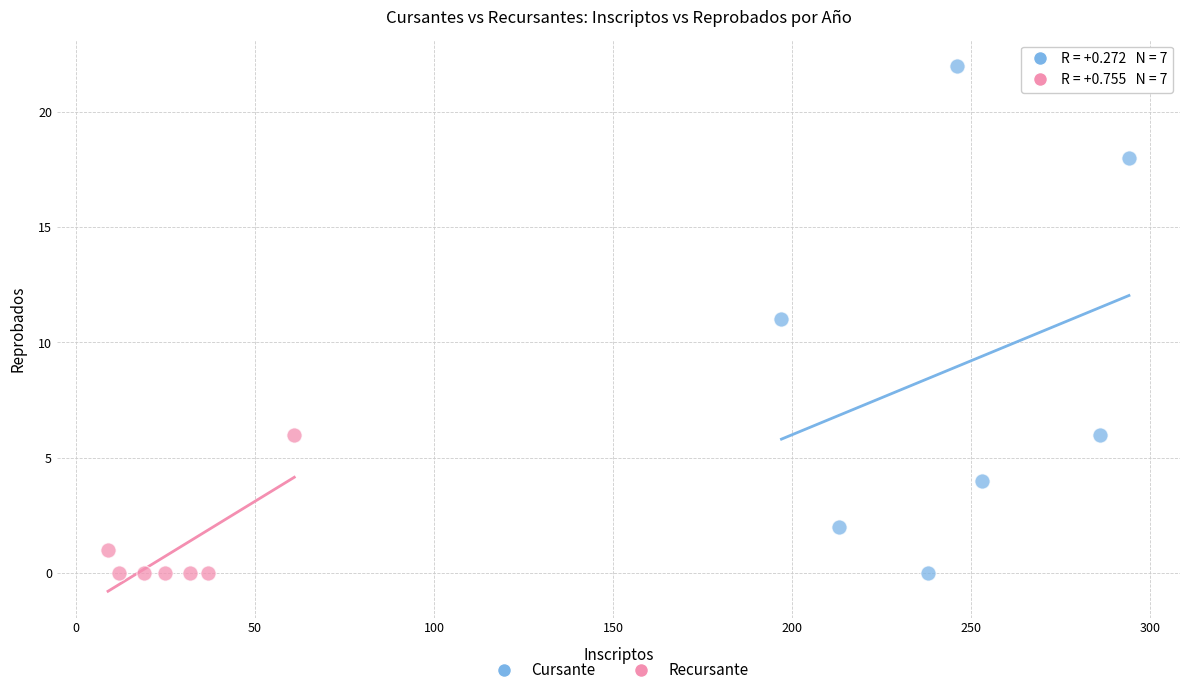

Which series has the widest spread of Y values?

Cursante